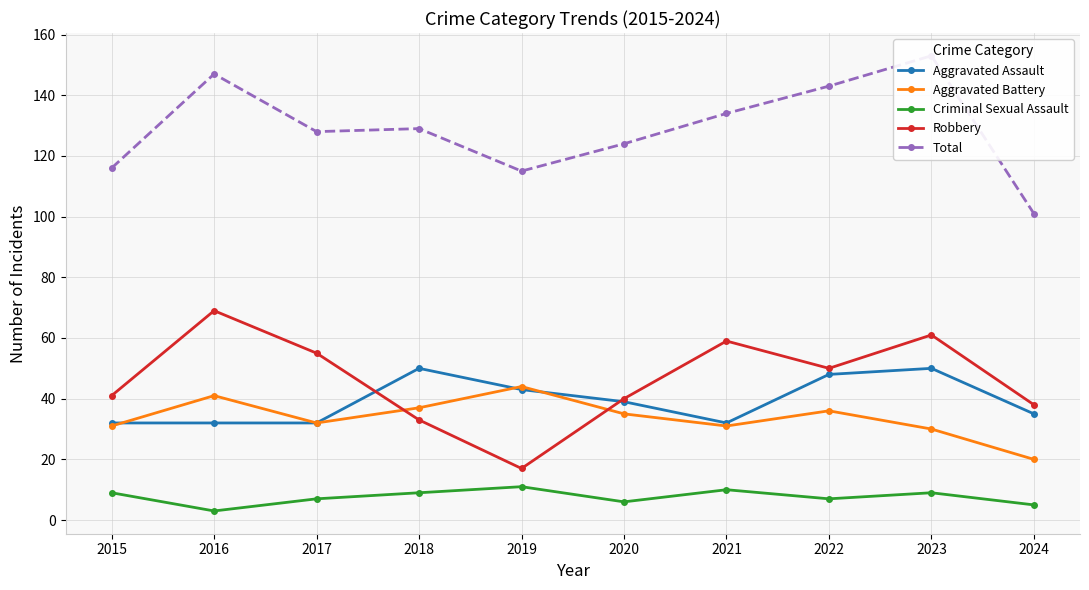

At which category does Aggravated Battery reach its first local peak?

2016